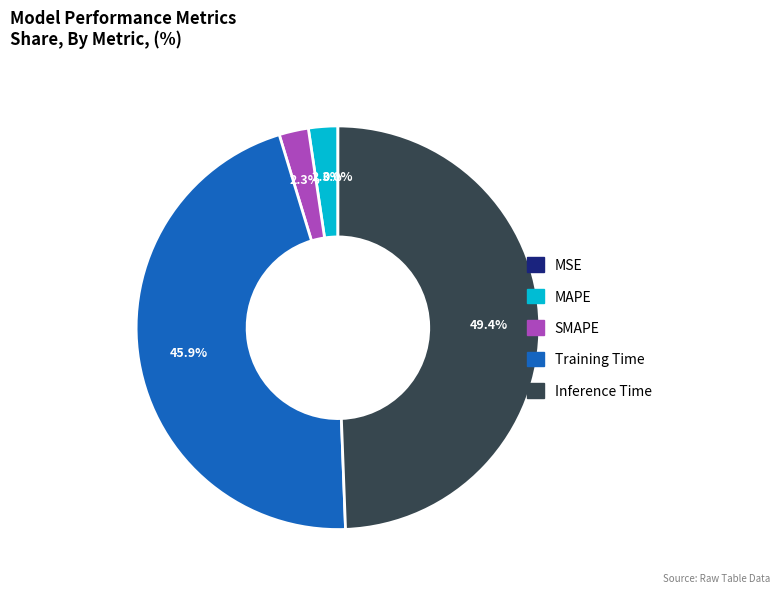

Which slice is the smallest?

MSE